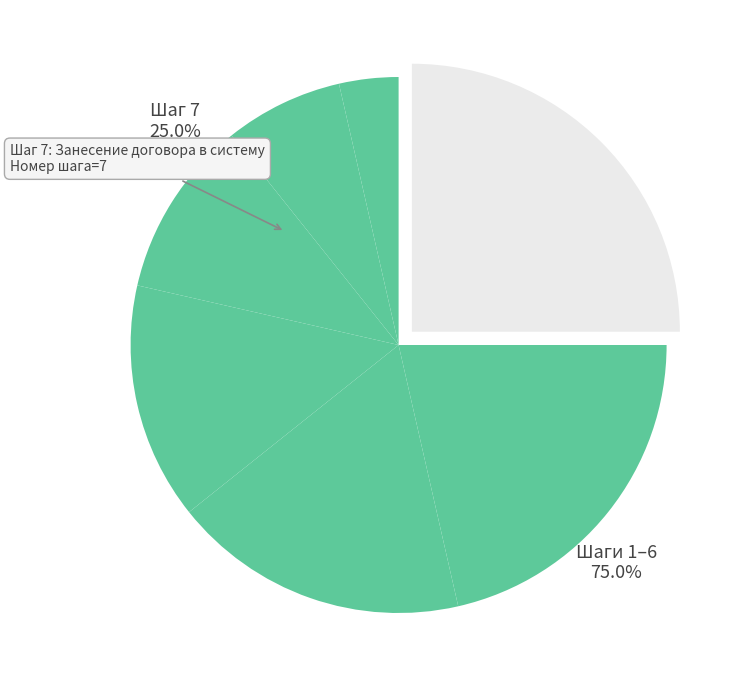

To the nearest percent, what is the difference between the largest and smallest slice percentages?

21%